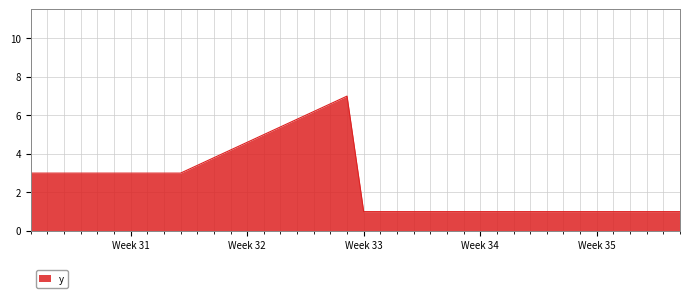

Does the chart have visible grid lines?

Yes